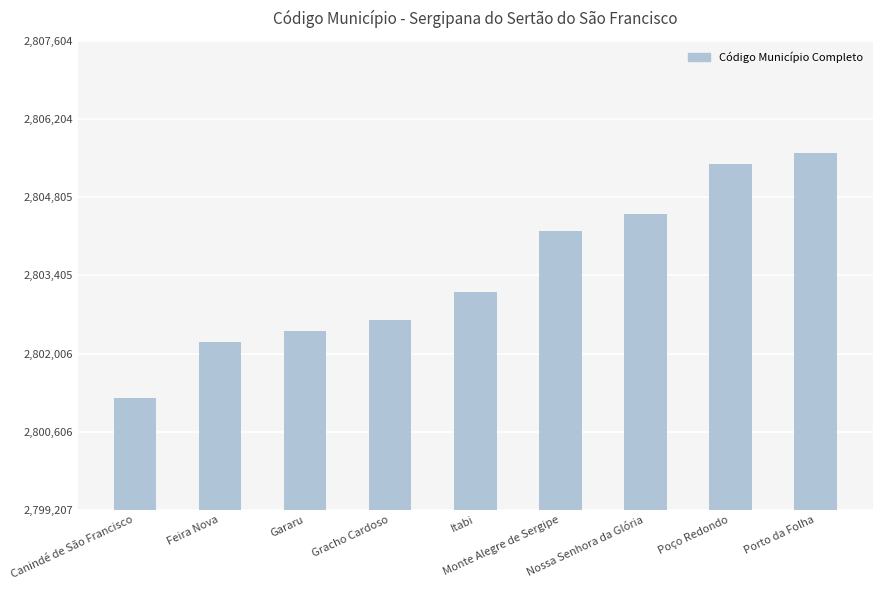

What is the label of the 4th bar from the right?

Monte Alegre de Sergipe